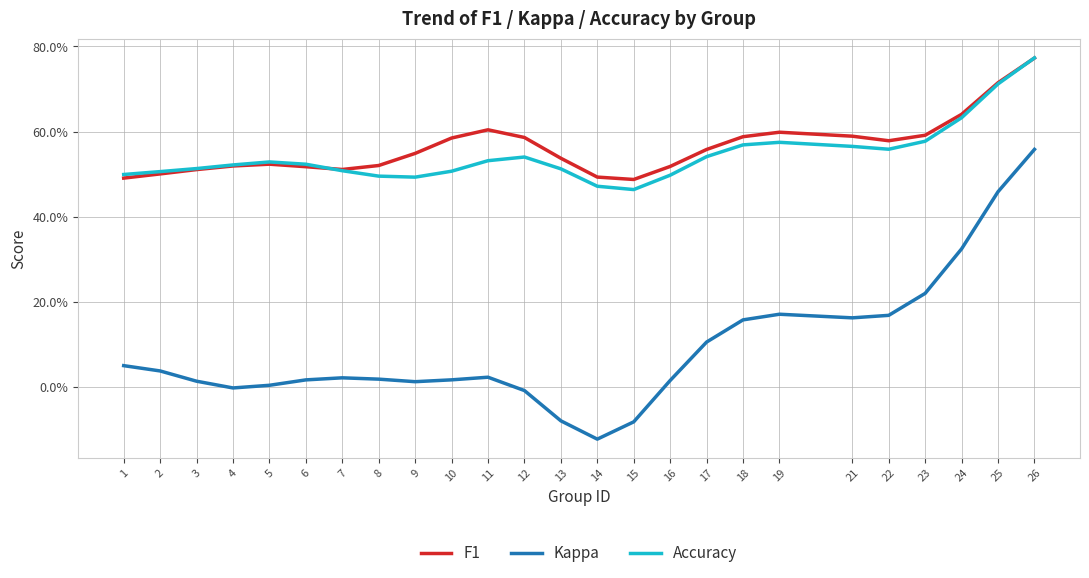

True or false: F1 and Kappa cross at least once.

False